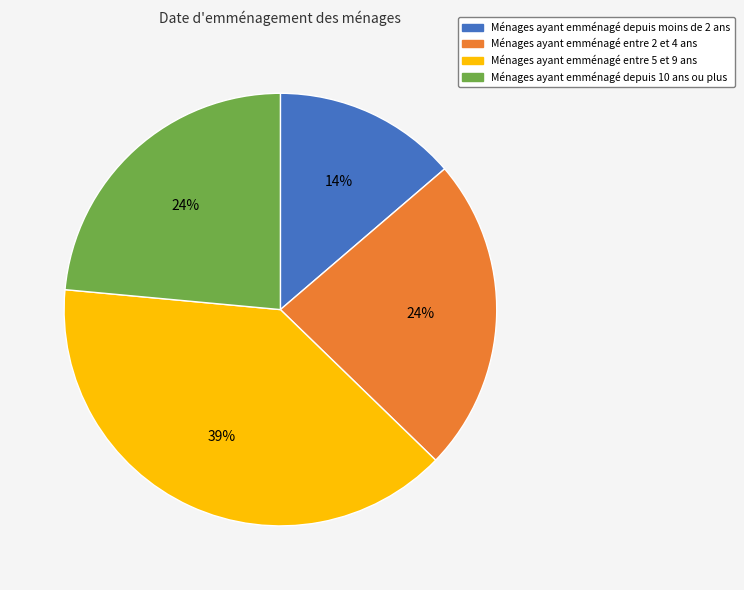

Which slice is the smallest?

Ménages ayant emménagé depuis moins de 2 ans